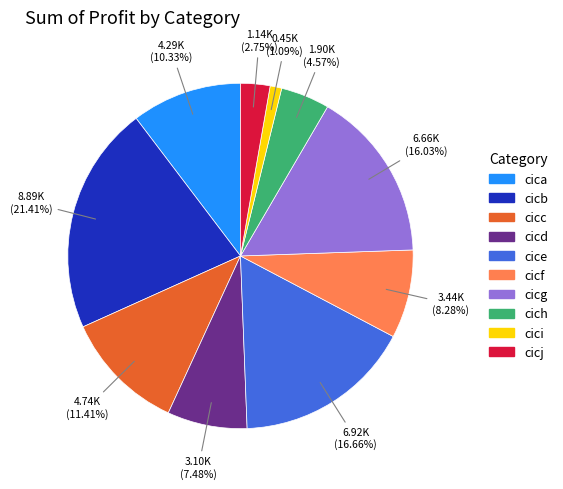

What is the total percentage of cica and cicc?

21.7%